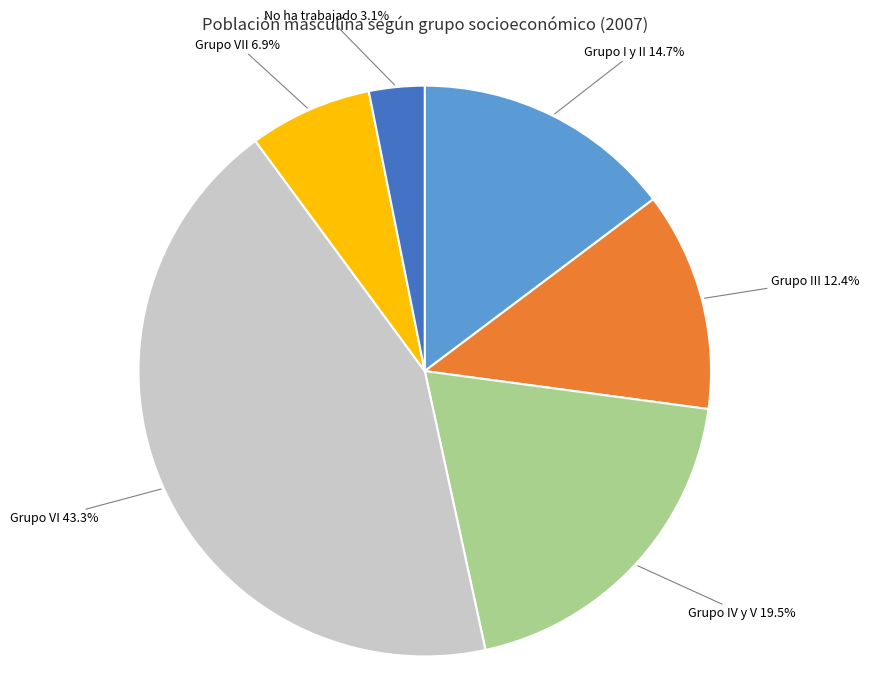

Which has a higher value, Grupo III or Grupo VI?

Grupo VI